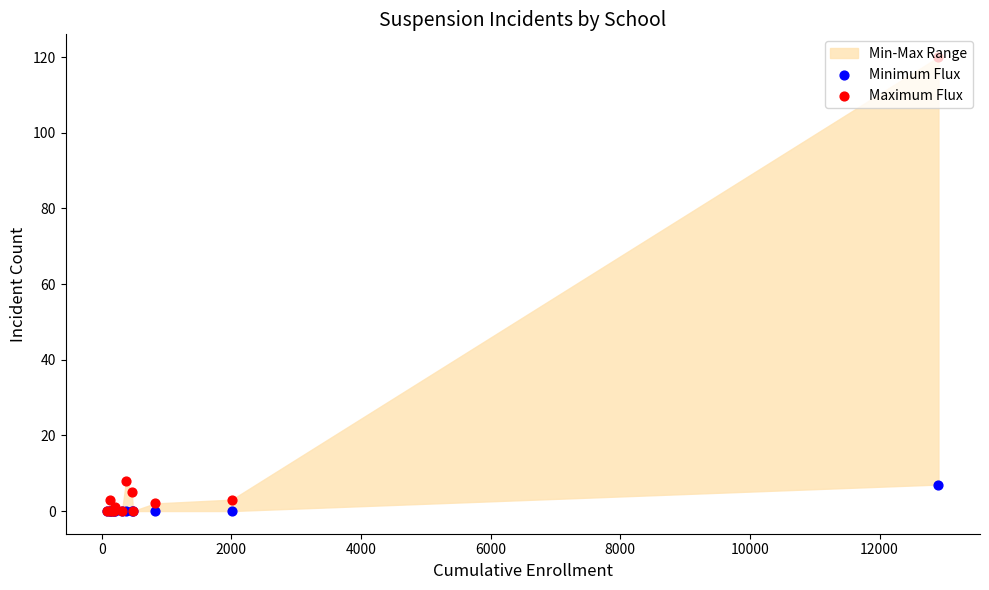

Which series contains the highest Y value?

Maximum Flux